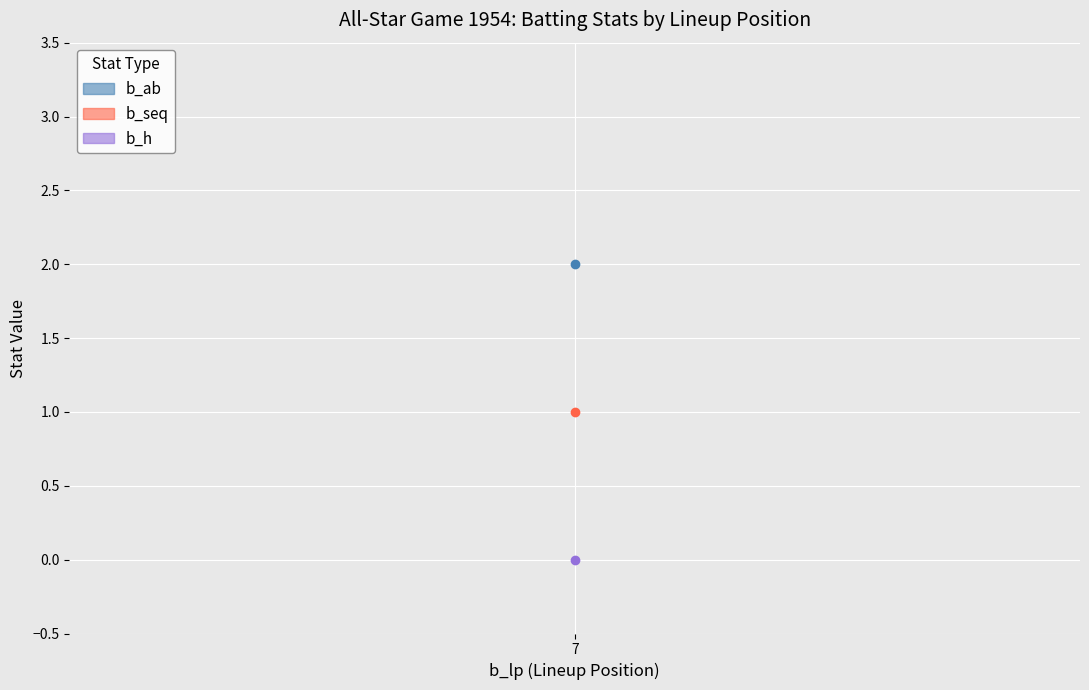

What is the average value of the b_ab series?

2